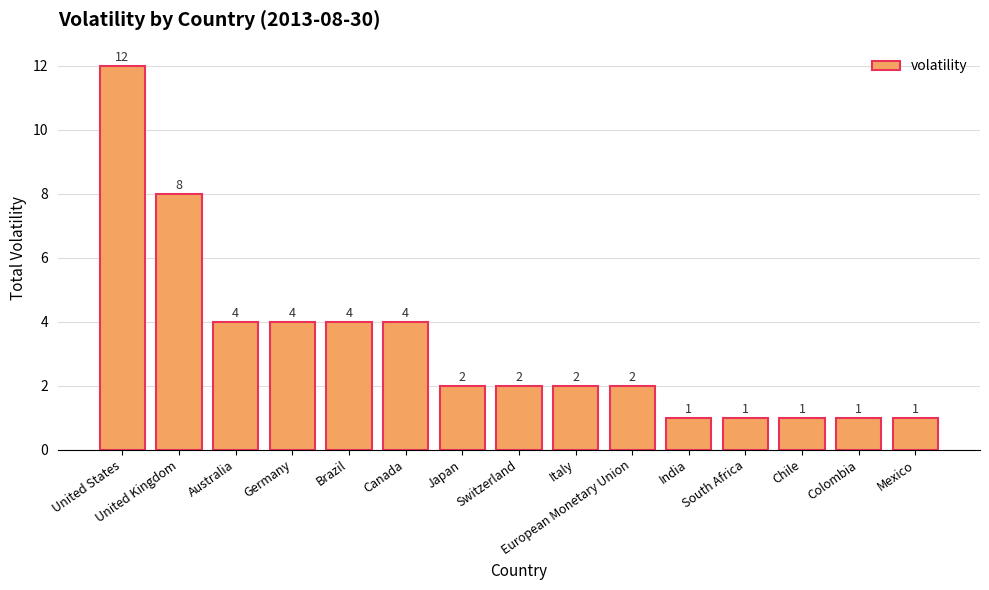

What is the smallest value displayed?

1